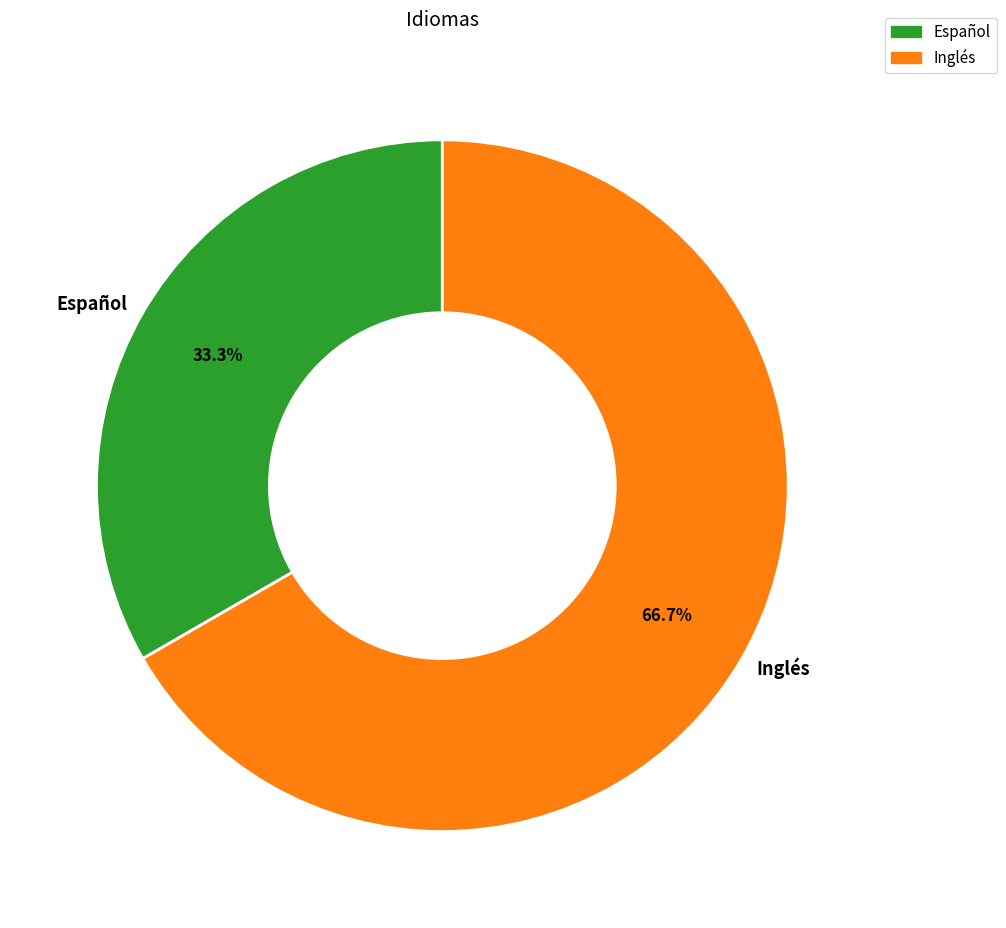

Combined, what portion of the pie is Inglés and Español?

100.0%